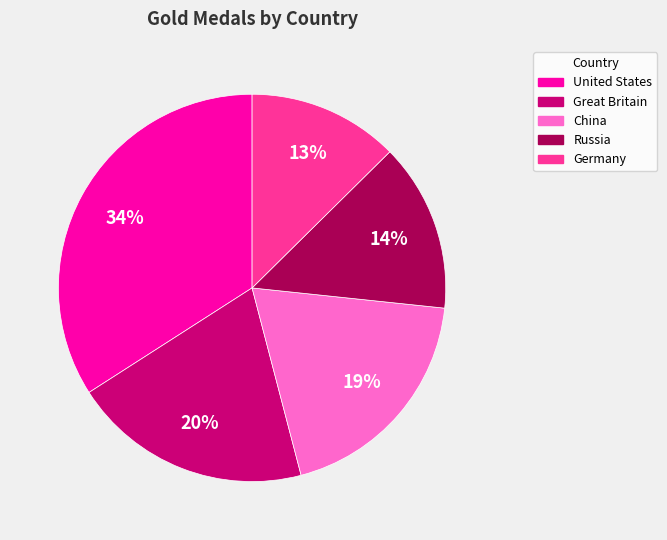

Approximately how many times larger is the value at Russia compared to Great Britain?

0.7